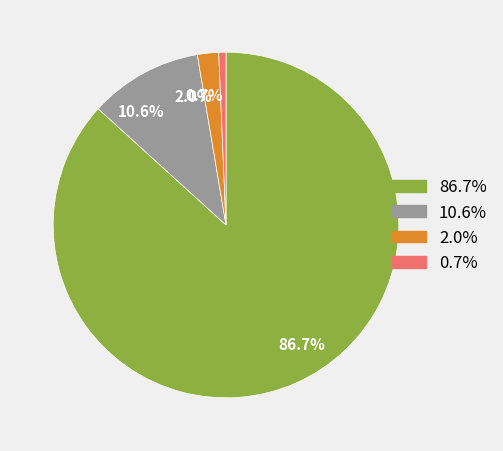

Rank the categories by value from lowest to highest.

0.7%, 2.0%, 10.6%, 86.7%